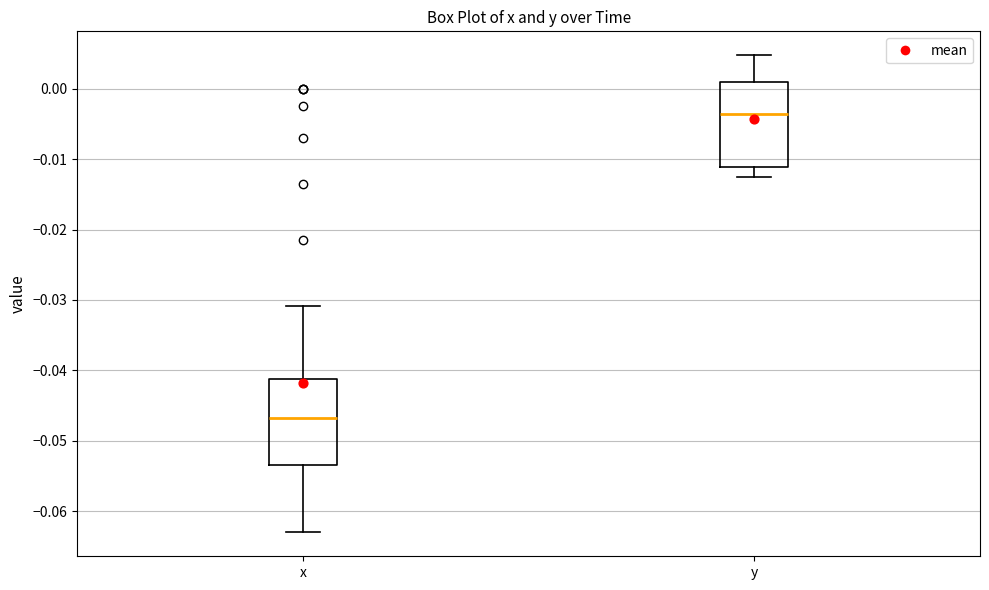

Which box's median line is the highest?

y